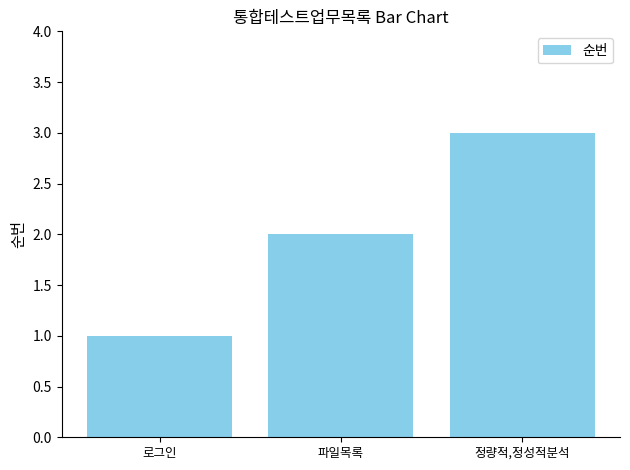

The chart shows a value of 3 at 파일목록. True or false?

False